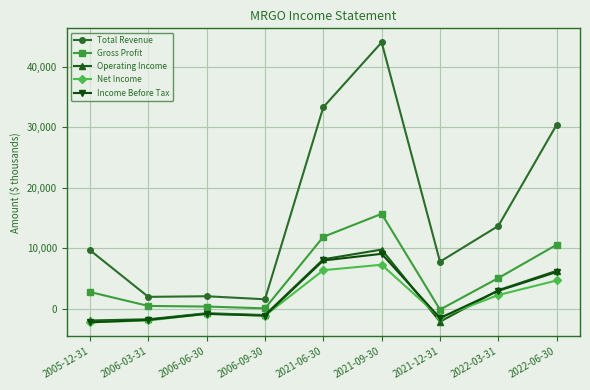

How many values in Operating Income are below zero?

5